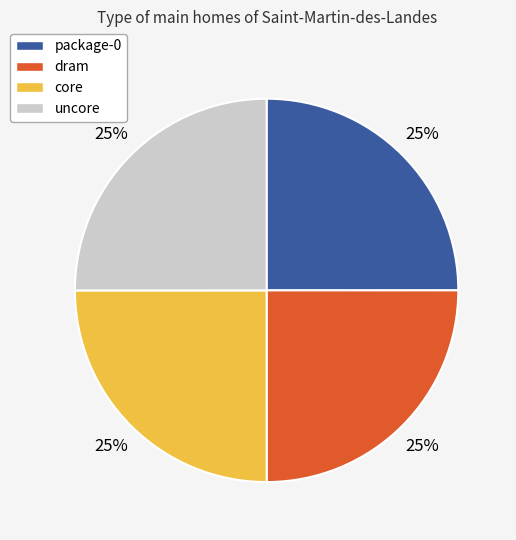

Does any single category account for the majority?

No